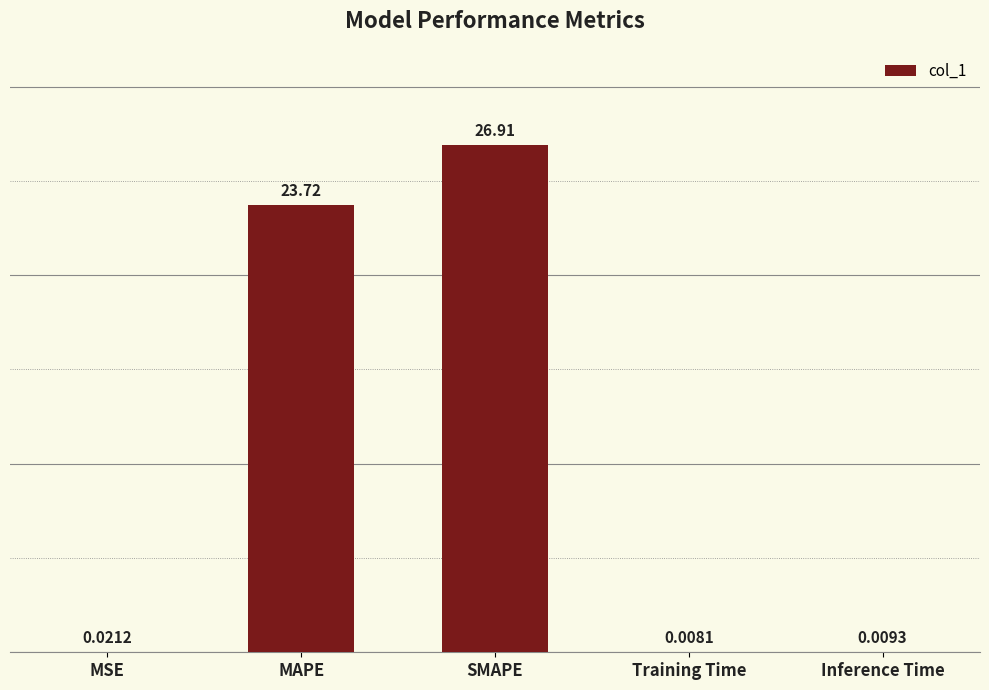

At which category does the chart reach its peak across all series?

SMAPE